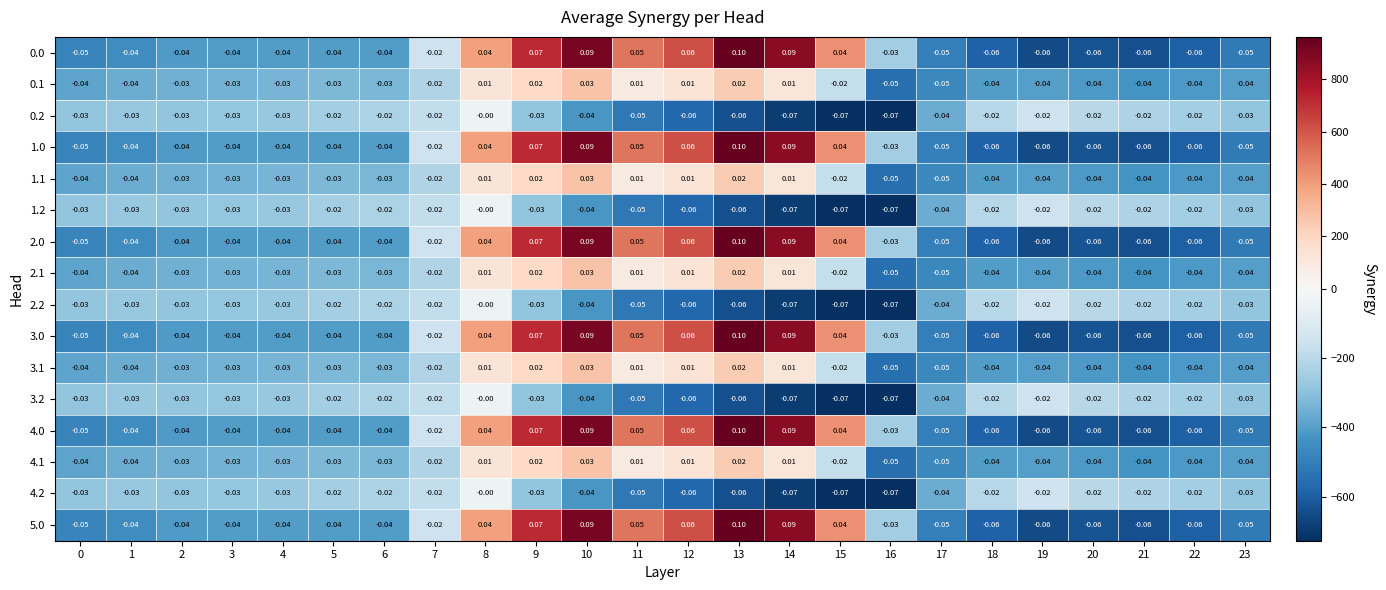

Is the value of 1.1 at 16 greater than the value of 5.0 at 20?

Yes